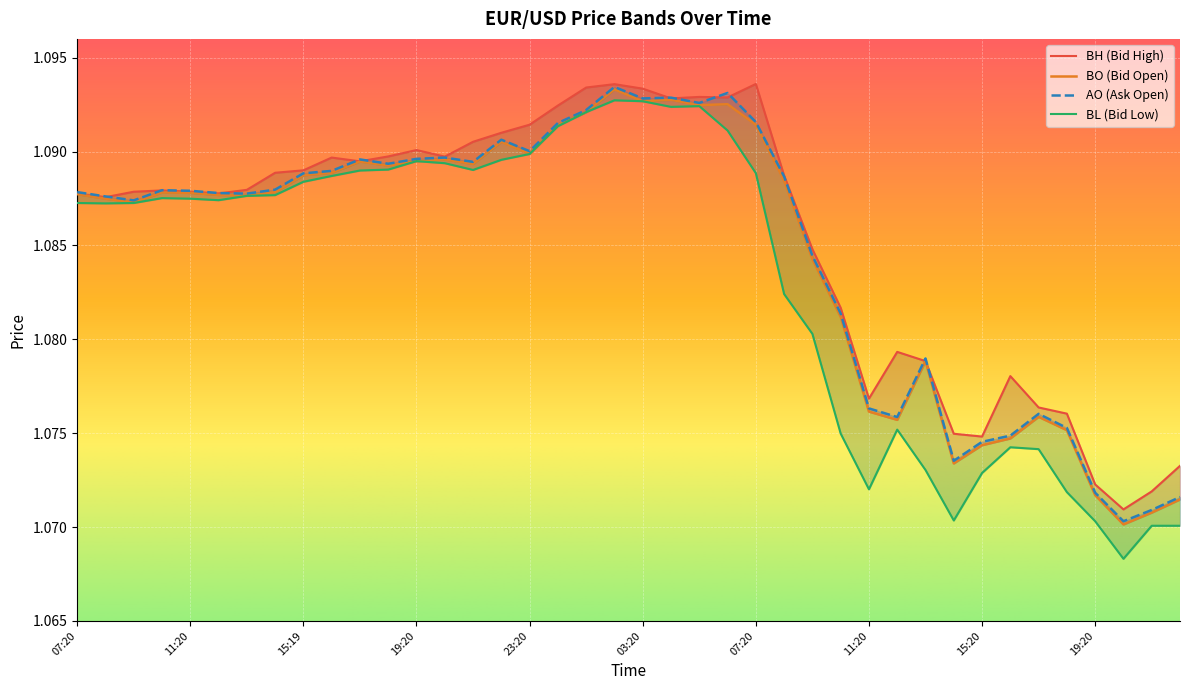

How many lines are shown in the chart?

4